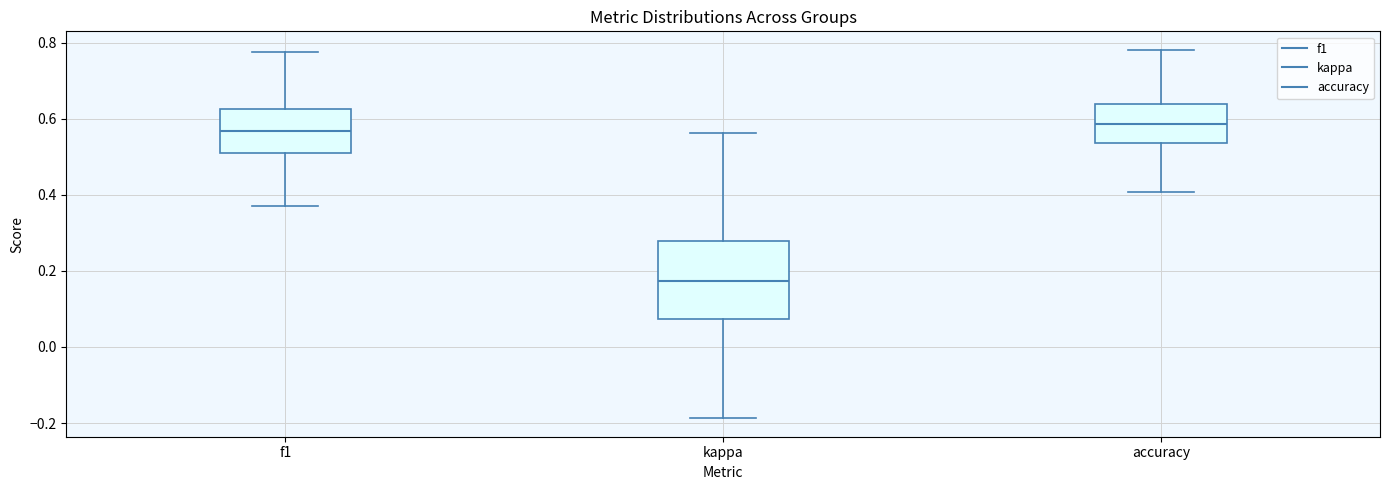

Comparing the boxes themselves (not the whiskers), which one is the tallest?

kappa